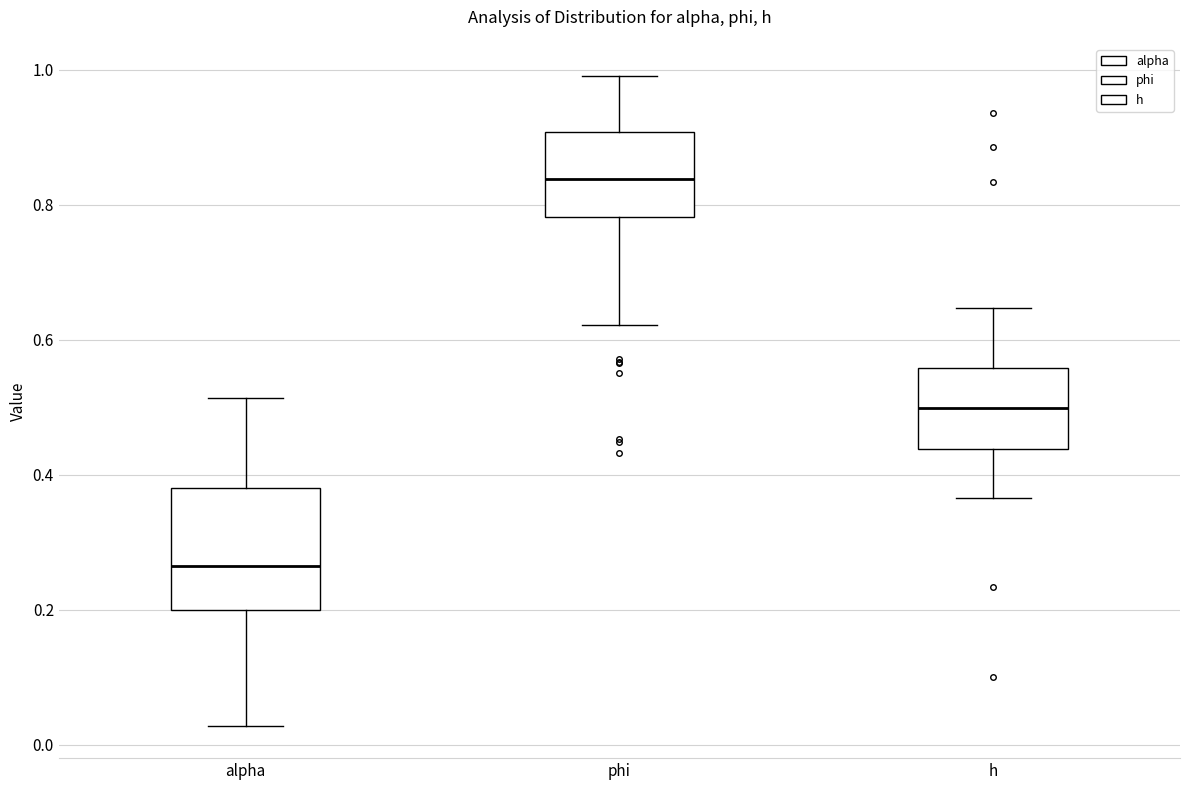

Reading left to right, transcribe this box plot: for each box, give where its median line is, the range the box spans, and where its two whiskers end, as read against the y-axis. The values are not printed on the chart, so give them approximately, as read against the axis.

alpha: median 0.26, box 0.20 to 0.38, whiskers 0.02 to 0.52
phi: median 0.84, box 0.78 to 0.90, whiskers 0.62 to 1.00
h: median 0.50, box 0.44 to 0.56, whiskers 0.36 to 0.64